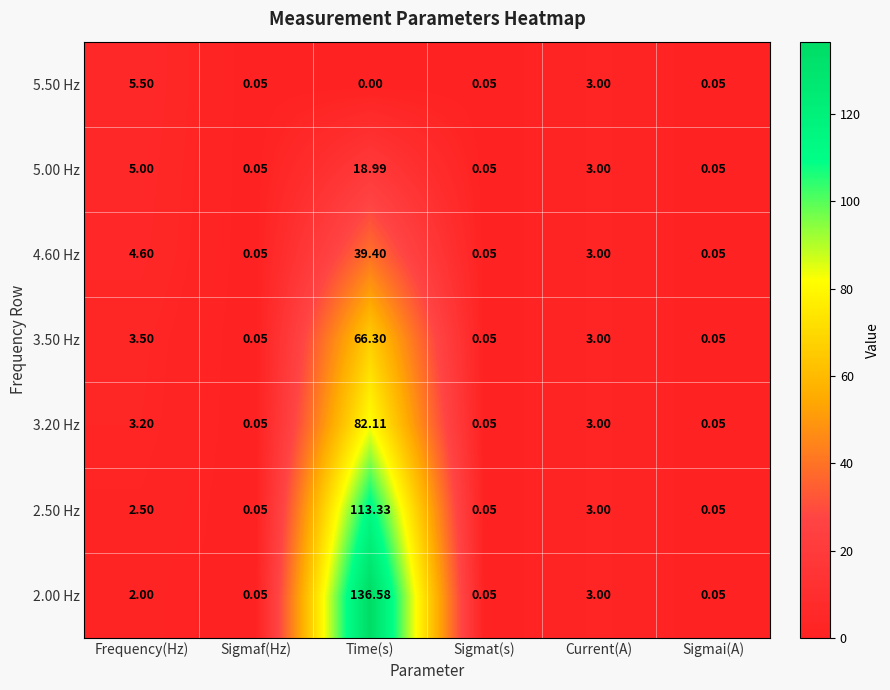

Which label corresponds to the smallest value in the chart?

Time(s)